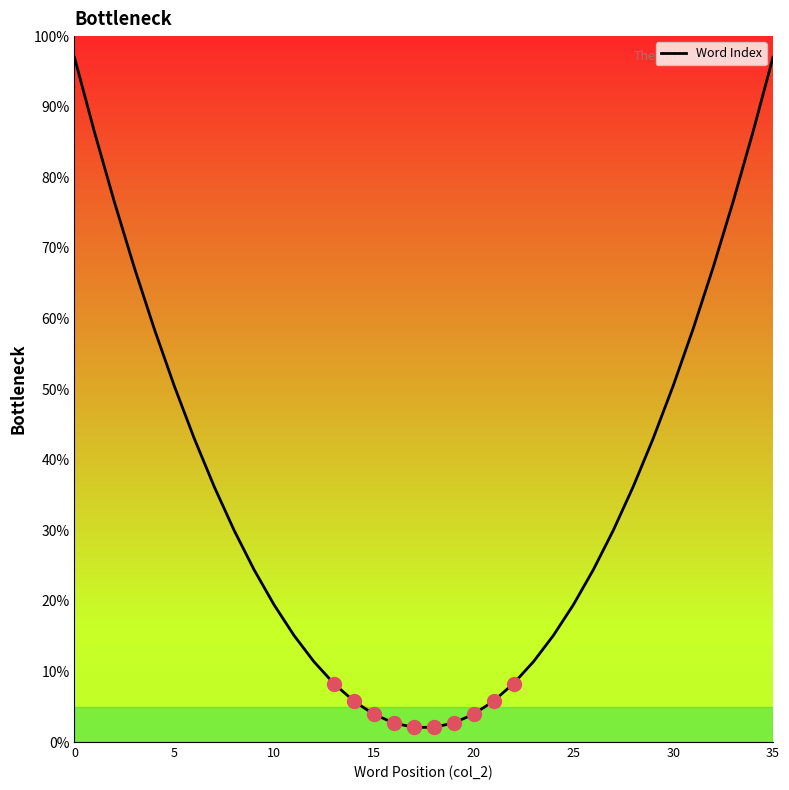

What is the smallest value displayed?

2.1